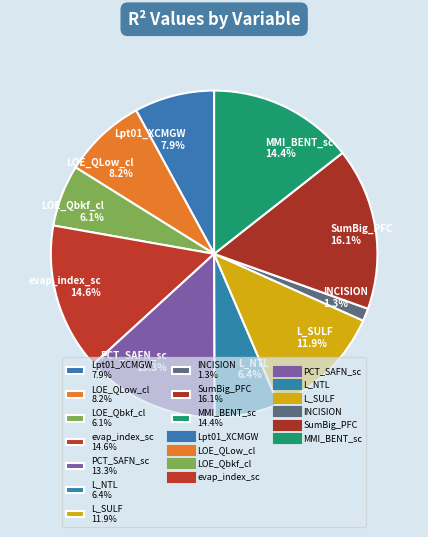

Combined, what portion of the pie is LOE_QLow_cl and evap_index_sc?

22.8%